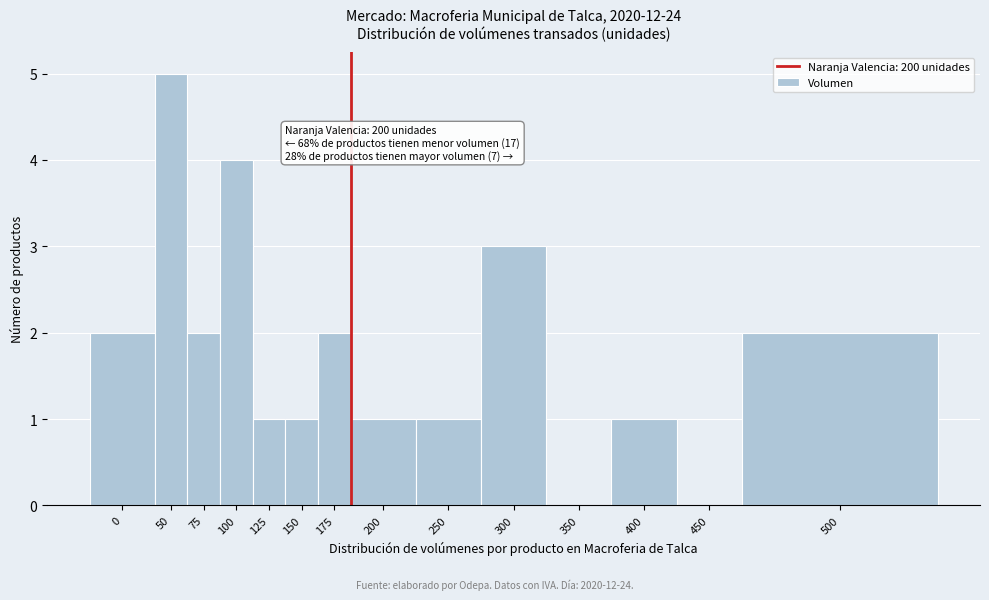

Reading left to right, what are all the values shown in this chart?

0=2	50=5	75=2	100=4	125=1	150=1	175=2	200=1	250=1	300=3	350=0	400=1	450=0	500=2